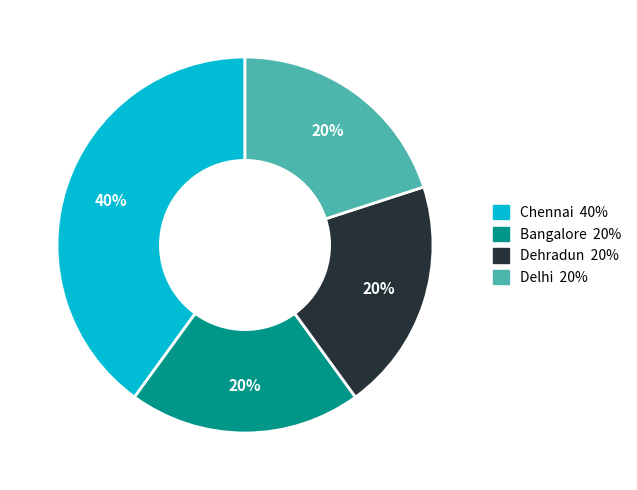

Is there any slice that represents more than half of the pie?

No